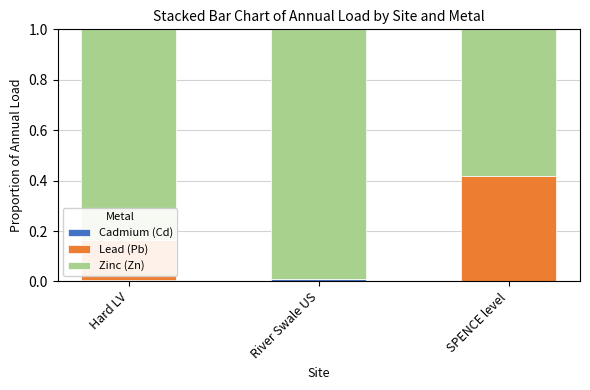

What value does the Zinc (Zn) series have at SPENCE level?

0.6